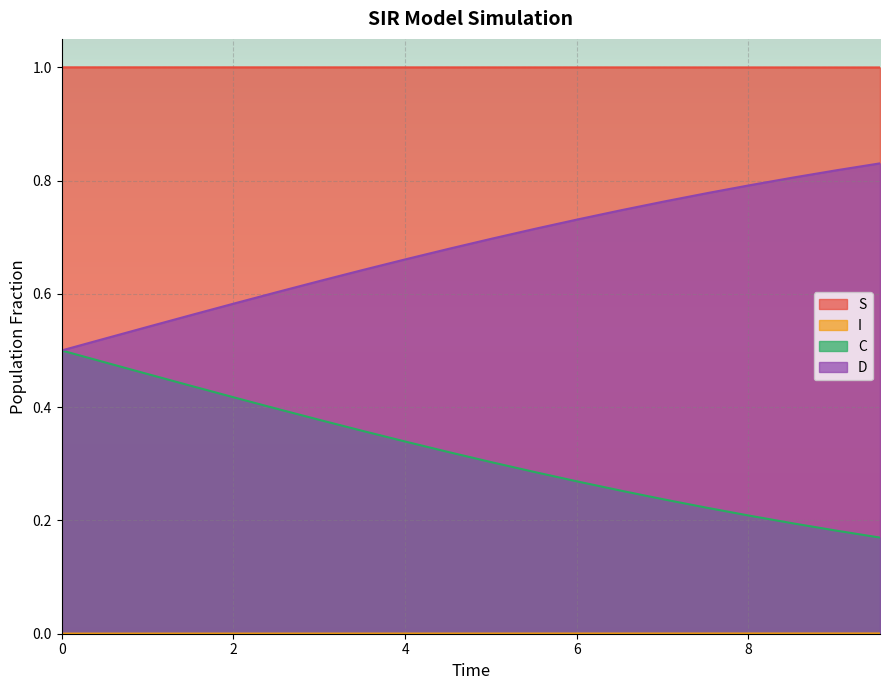

What is the difference between the maximum and second lowest values in the C series?

0.3